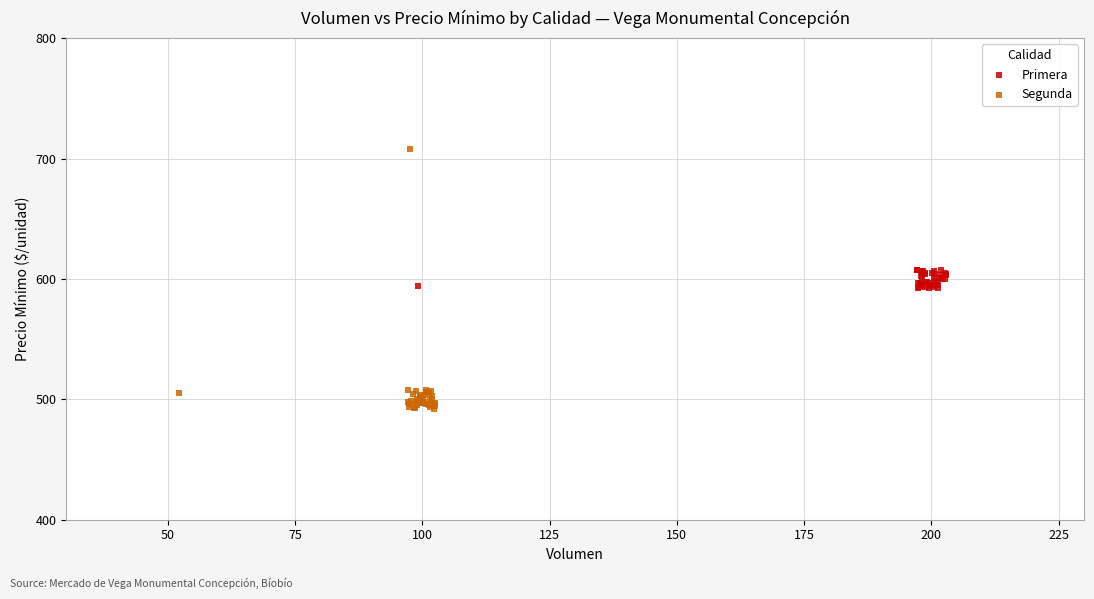

Which series reaches the maximum Y coordinate?

Segunda